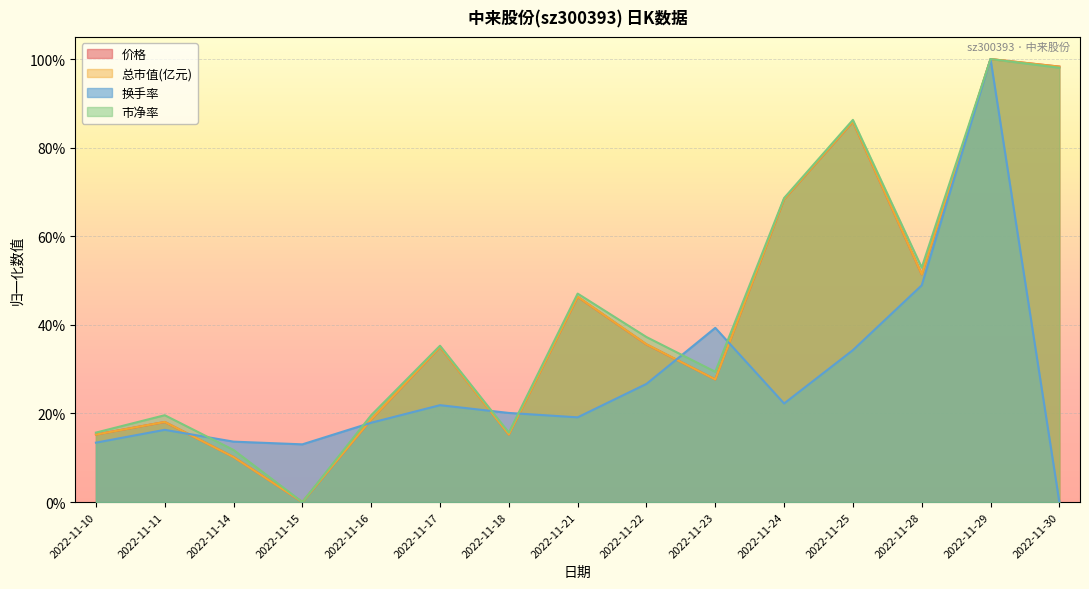

True or false: 市净率 and 价格 intersect in this chart.

False